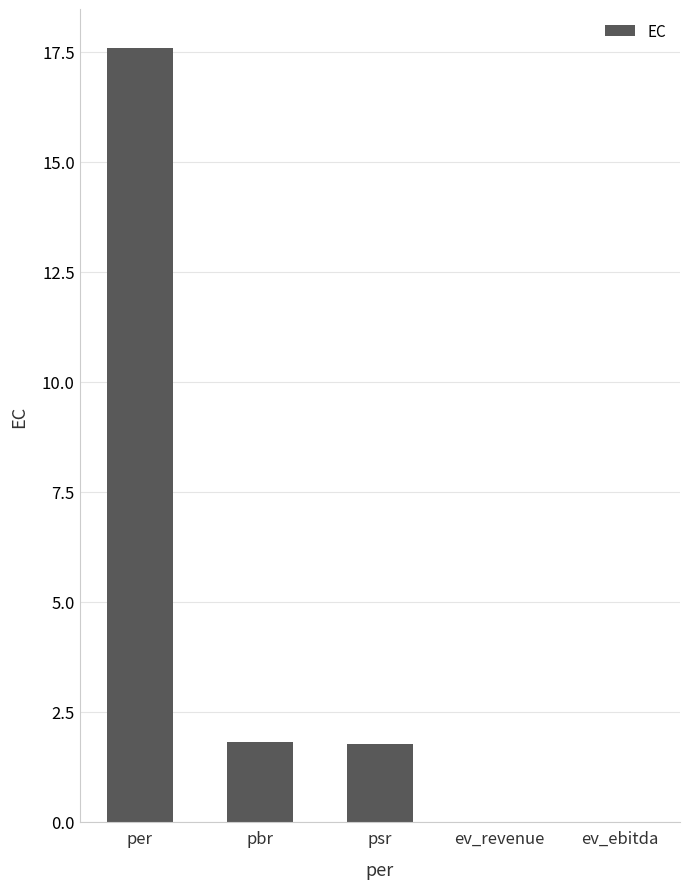

At which label does the data first exceed 1?

per